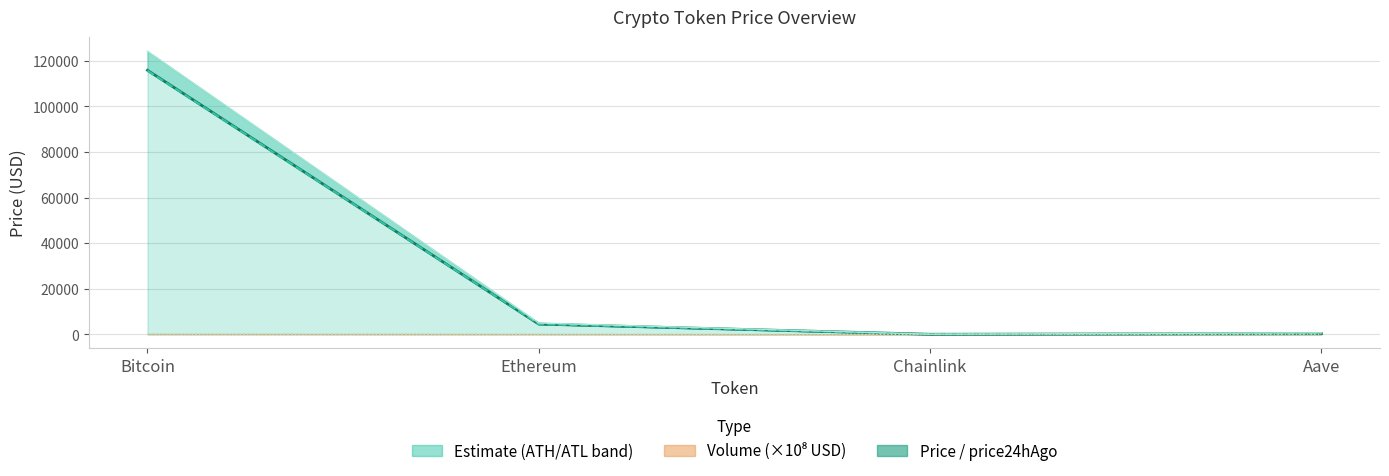

Reading left to right, transcribe all the data shown in this chart.

price: Bitcoin=115818.0	Ethereum=4493.5	Chainlink=23.4	Aave=297.6
price24hAgo: Bitcoin=115650.0	Ethereum=4466.0	Chainlink=23.6	Aave=298.6
allTimeHigh: Bitcoin=124128.0	Ethereum=4946.1	Chainlink=52.7	Aave=661.7
allTimeLow: Bitcoin=67.8	Ethereum=0.4	Chainlink=0.1	Aave=26.0